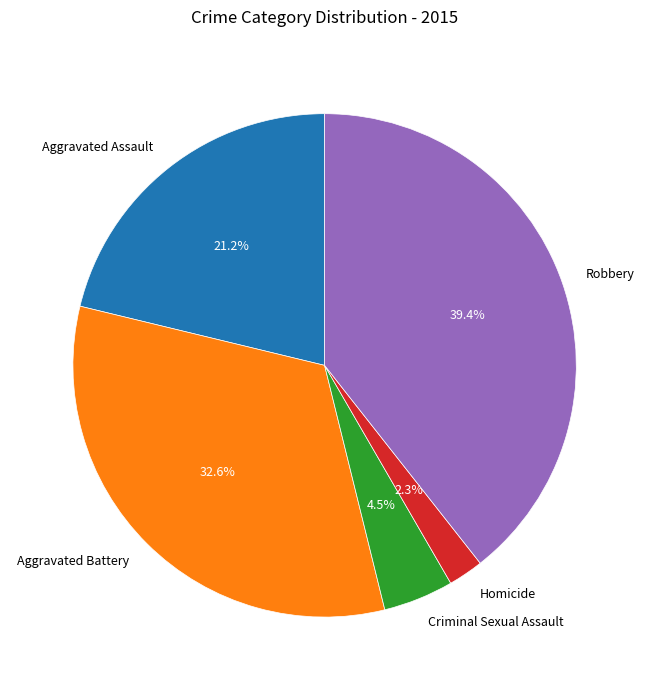

To the nearest percent, what percentage of the pie is Aggravated Assault?

21%